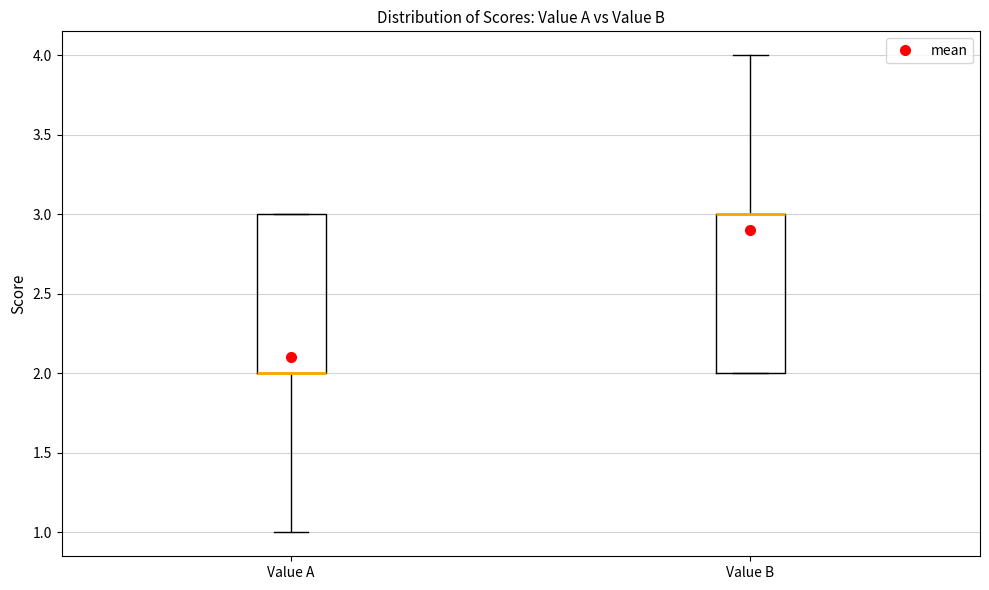

Where does the upper whisker of the box for Value B end on the y-axis? The values are not printed on the chart, so give them approximately, as read against the axis.

4